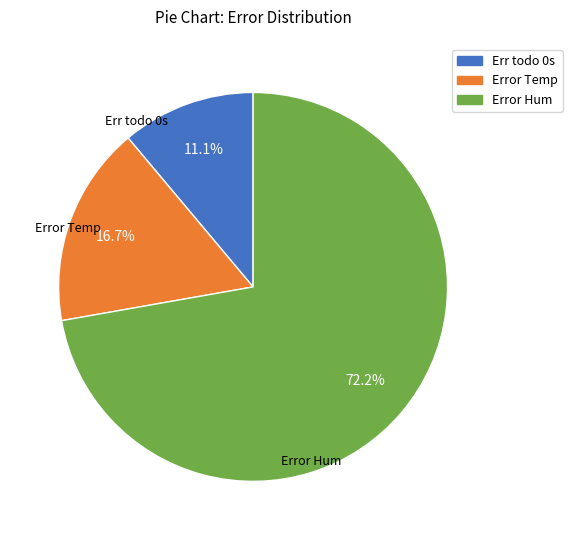

What percentage do Error Hum and Error Temp together represent?

88.9%